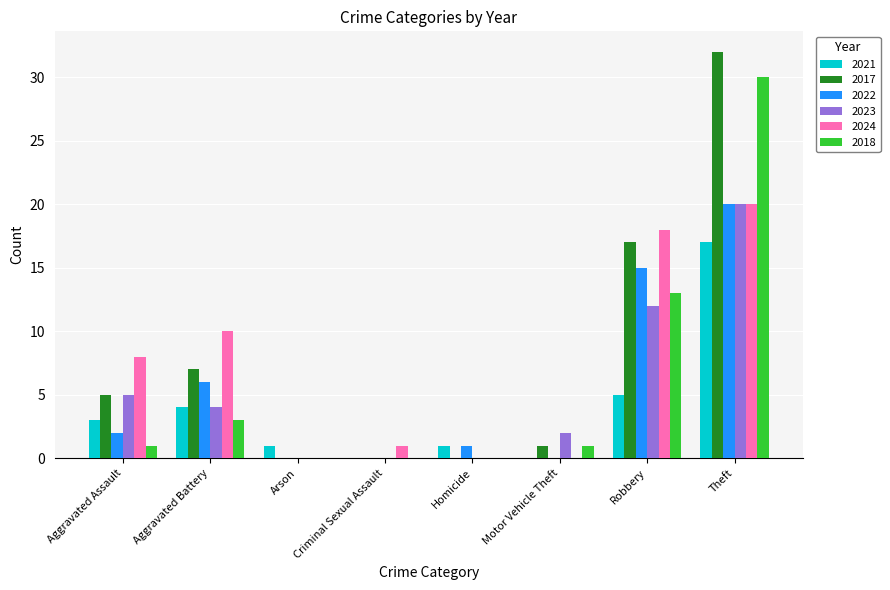

What is the difference between the 2024 values at Criminal Sexual Assault and Arson?

1